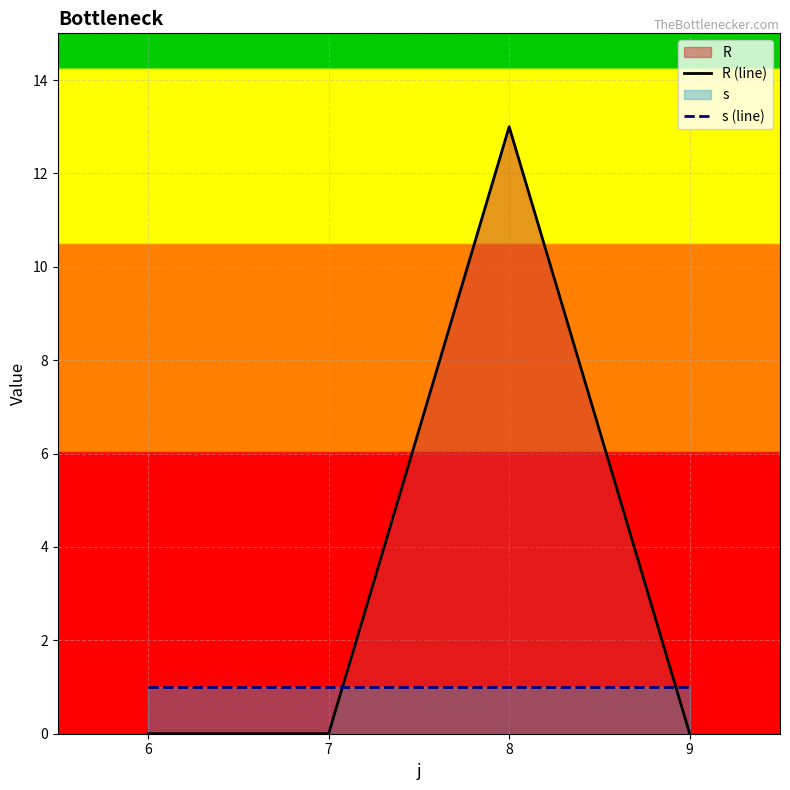

At which category does the chart reach its peak across all series?

8